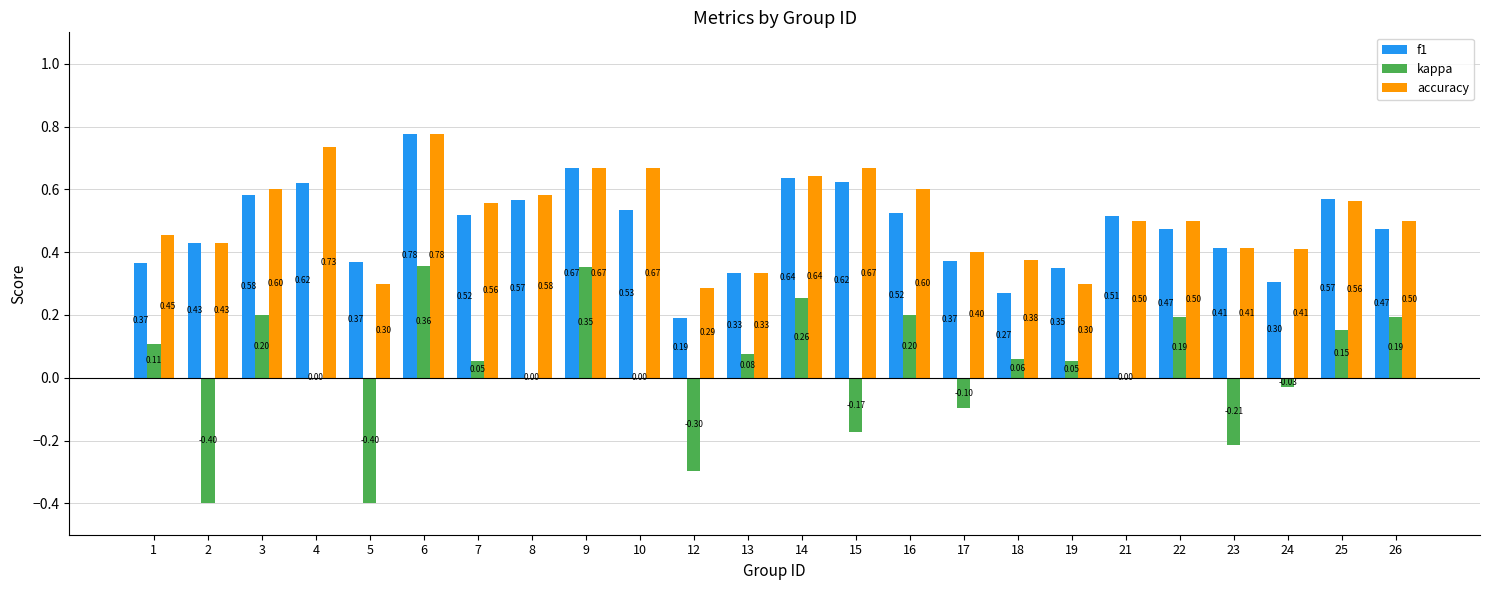

At which label does f1 reach its peak?

6